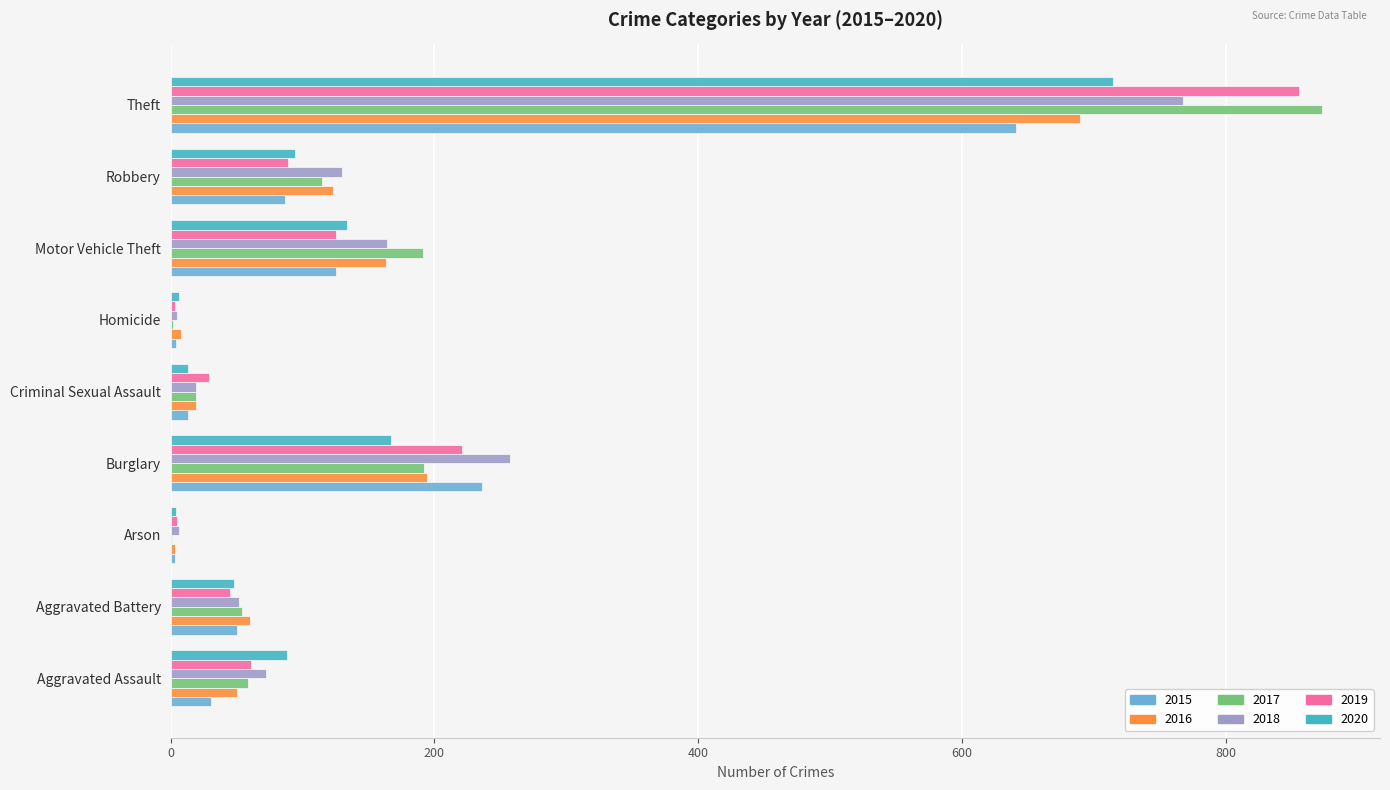

How many data points does each series have?

9